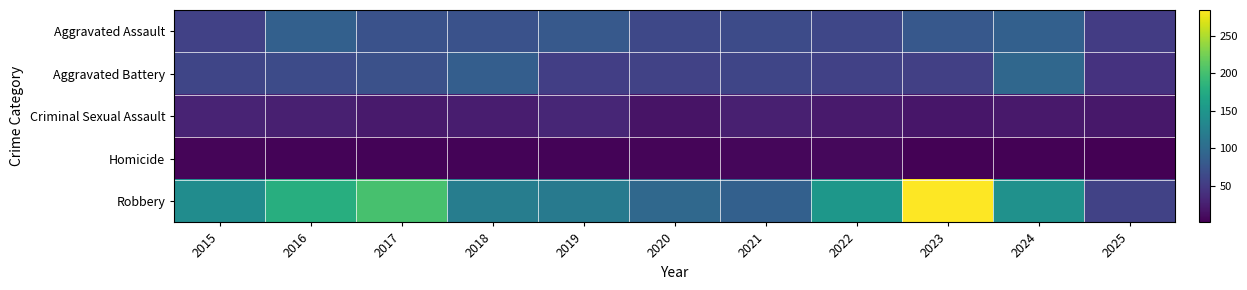

Rank the series by their maximum value, from highest to lowest.

Robbery, Aggravated Battery, Aggravated Assault, Criminal Sexual Assault, Homicide